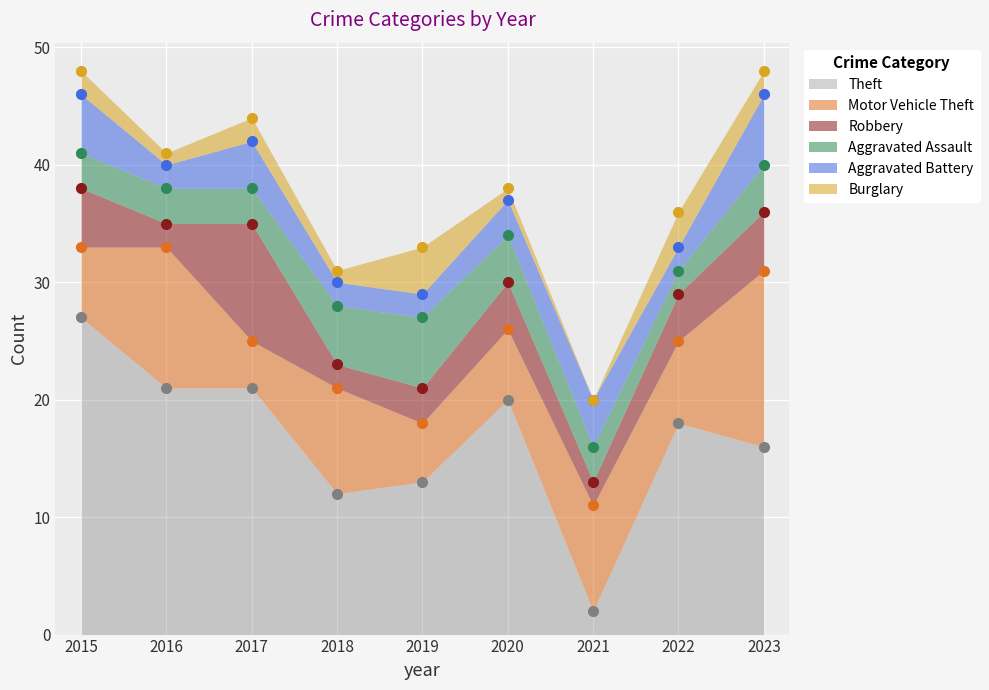

True or false: Theft and Burglary cross at least once.

False